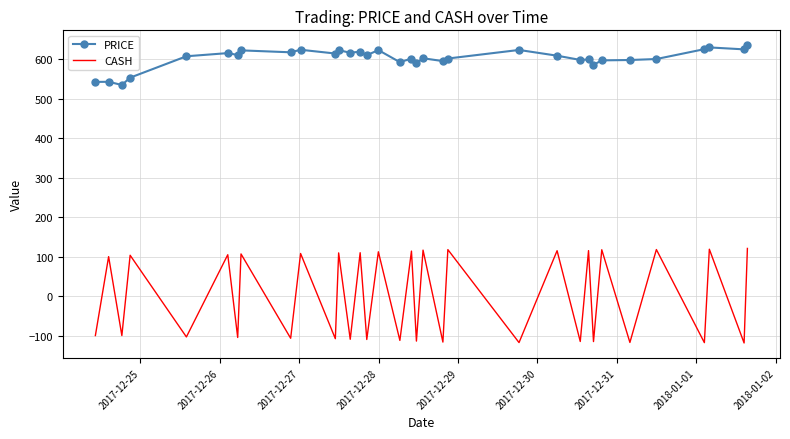

Which series has the largest total across all categories?

PRICE